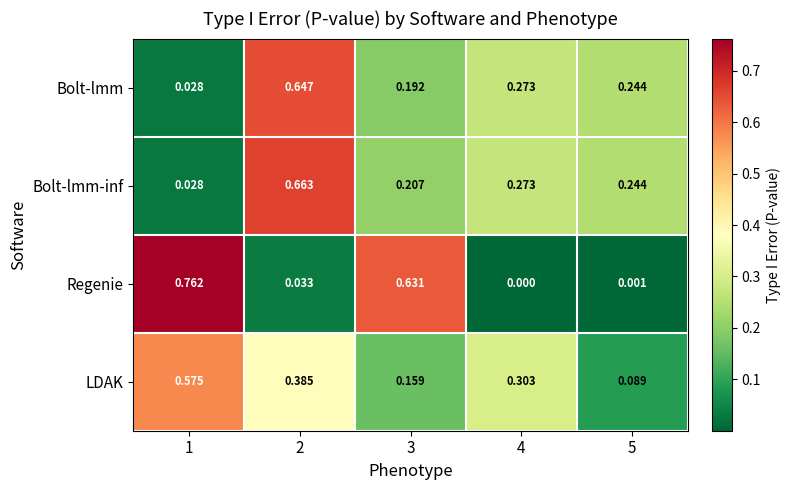

How many distinct data groups are displayed?

4